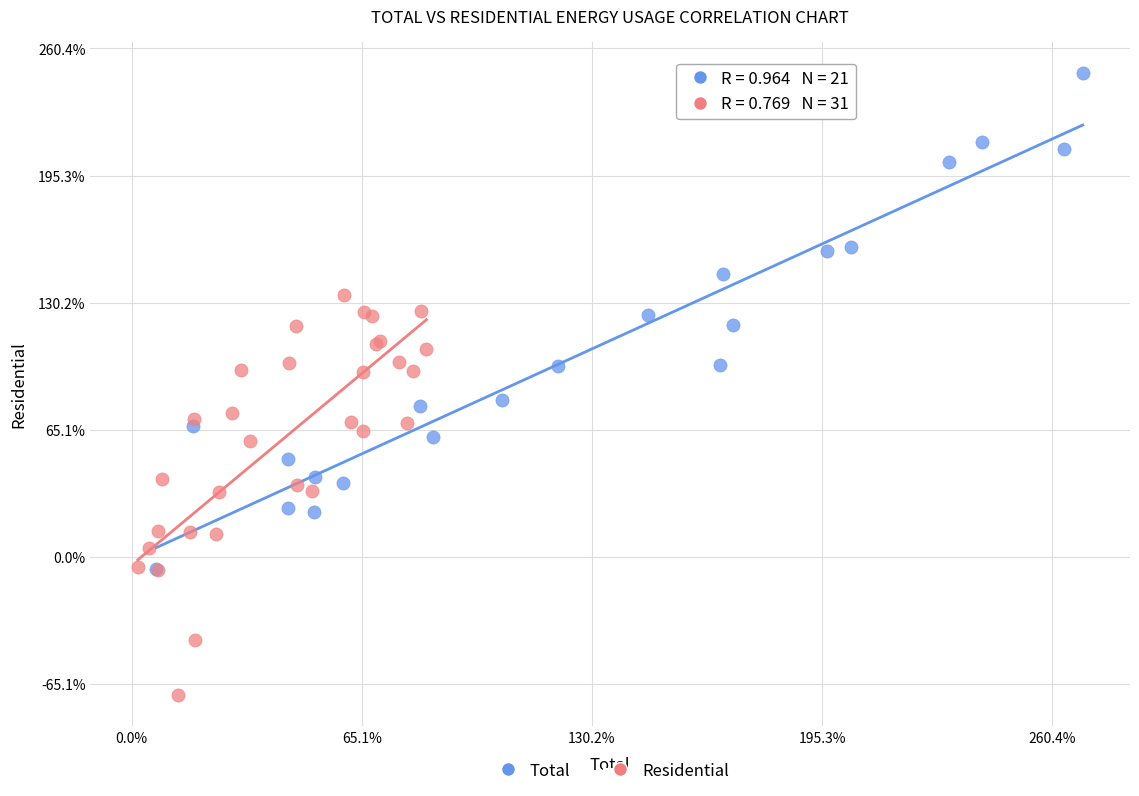

What are all the series names shown in the legend?

Total, Residential